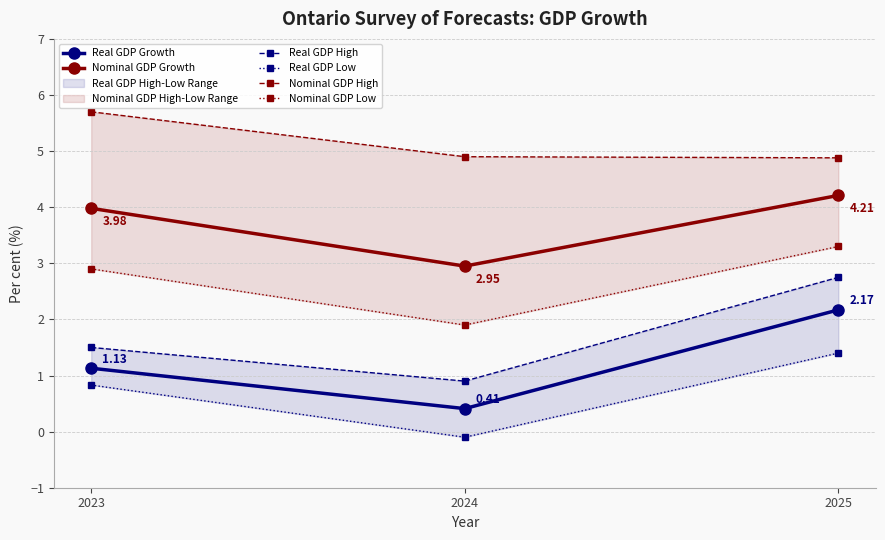

What is the sum of the Nominal GDP Growth values at 2025 and 2023?

8.2